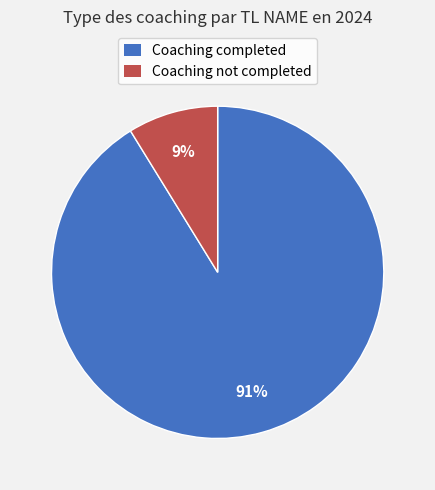

Does any single category account for the majority?

Yes